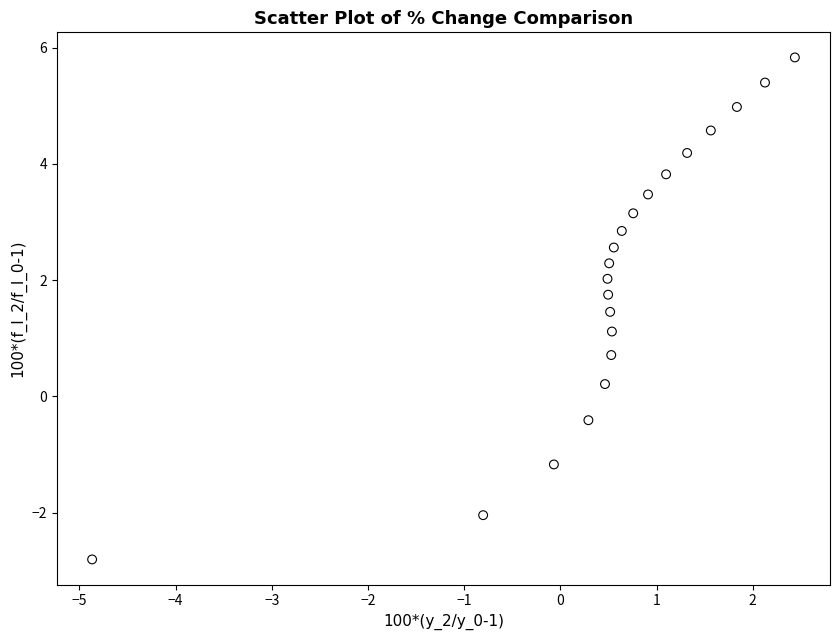

What Y value in the scatter plot is closest to 1?

1.1